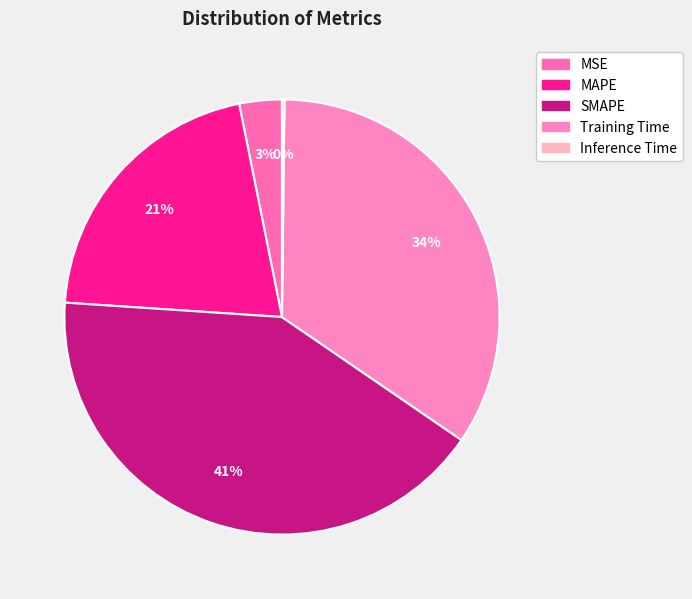

Is there any slice that represents more than half of the pie?

No